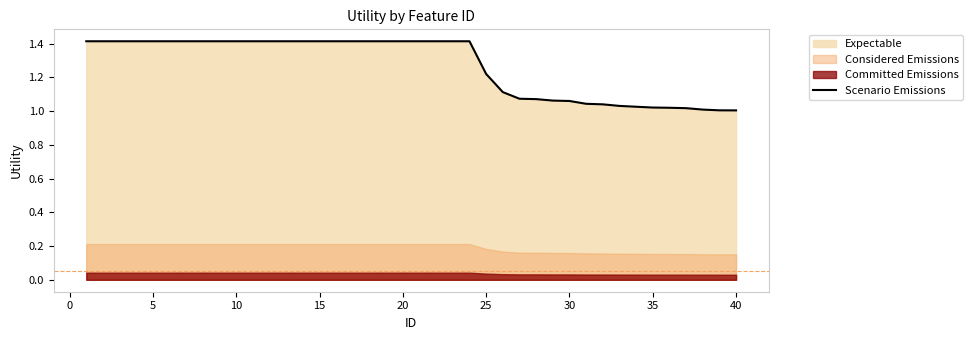

Reading left to right, list all the values displayed in this chart.

1.4	1.4	1.4	1.4	1.4	1.4	1.4	1.4	1.4	1.4	1.4	1.4	1.4	1.4	1.4	1.4	1.4	1.4	1.4	1.4	1.4	1.4	1.4	1.4	1.2	1.1	1.1	1.1	1.1	1.1	1.0	1.0	1.0	1.0	1.0	1.0	1.0	1.0	1.0	1.0